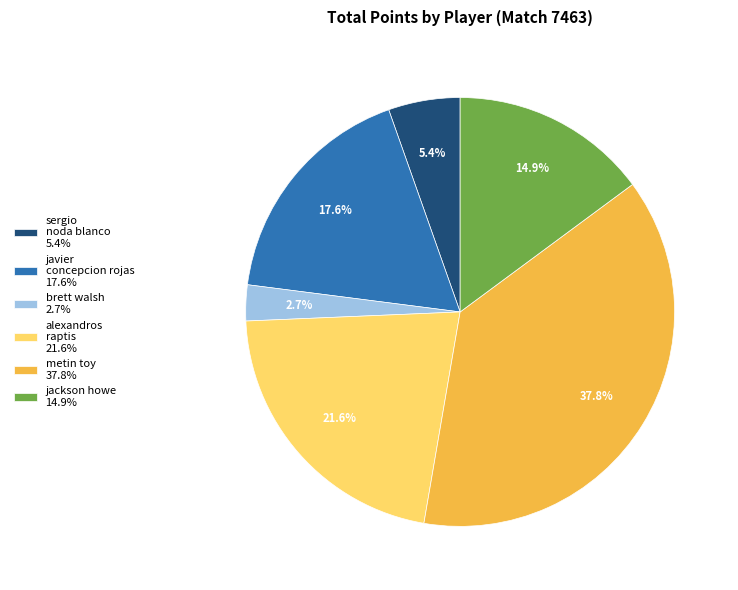

Does sergio noda blanco represent more than half of the total?

No